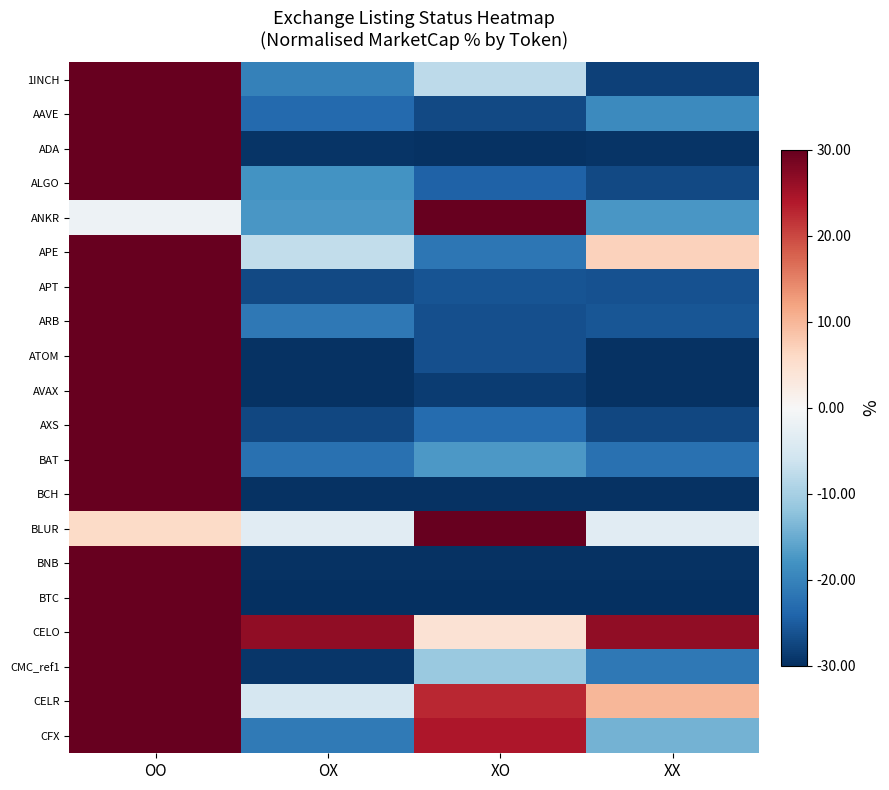

Reading right to left, what are all the values shown in this chart?

1INCH: XX=-28.1	XO=-7.9	OX=-20.3	OO=30.0
AAVE: XX=-19.0	XO=-27.1	OX=-23.2	OO=30.0
ADA: XX=-29.5	XO=-29.7	OX=-29.5	OO=30.0
ALGO: XX=-27.1	XO=-24.3	OX=-18.0	OO=30.0
ANKR: XX=-17.5	XO=30.0	OX=-17.5	OO=-1.6
APE: XX=6.8	XO=-21.6	OX=-7.4	OO=30.0
APT: XX=-26.1	XO=-25.8	OX=-27.0	OO=30.0
ARB: XX=-25.7	XO=-26.4	OX=-21.6	OO=30.0
ATOM: XX=-29.8	XO=-26.3	OX=-29.8	OO=30.0
AVAX: XX=-29.7	XO=-28.5	OX=-29.7	OO=30.0
AXS: XX=-27.2	XO=-23.1	OX=-27.2	OO=30.0
BAT: XX=-22.4	XO=-17.2	OX=-22.4	OO=30.0
BCH: XX=-29.6	XO=-29.7	OX=-29.6	OO=30.0
BLUR: XX=-3.5	XO=30.0	OX=-3.5	OO=5.7
BNB: XX=-29.7	XO=-29.7	OX=-29.7	OO=30.0
BTC: XX=-30.0	XO=-30.0	OX=-30.0	OO=30.0
CELO: XX=26.6	XO=4.3	OX=26.6	OO=30.0
CMC_ref1: XX=-21.5	XO=-11.0	OX=-29.3	OO=30.0
CELR: XX=10.0	XO=22.5	OX=-5.1	OO=30.0
CFX: XX=-14.2	XO=24.3	OX=-21.3	OO=30.0